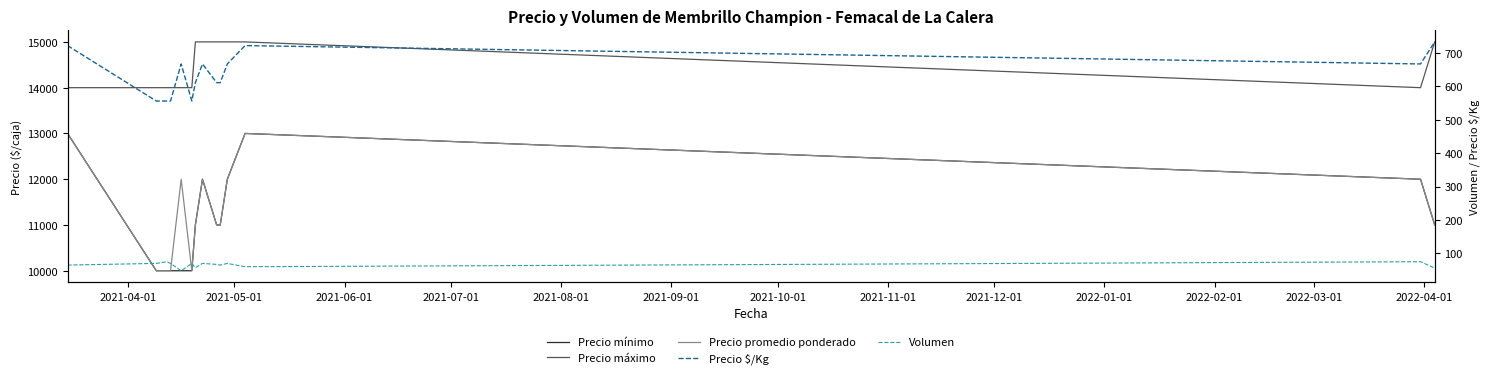

At which category does Precio máximo reach its first local valley?

2022-04-01